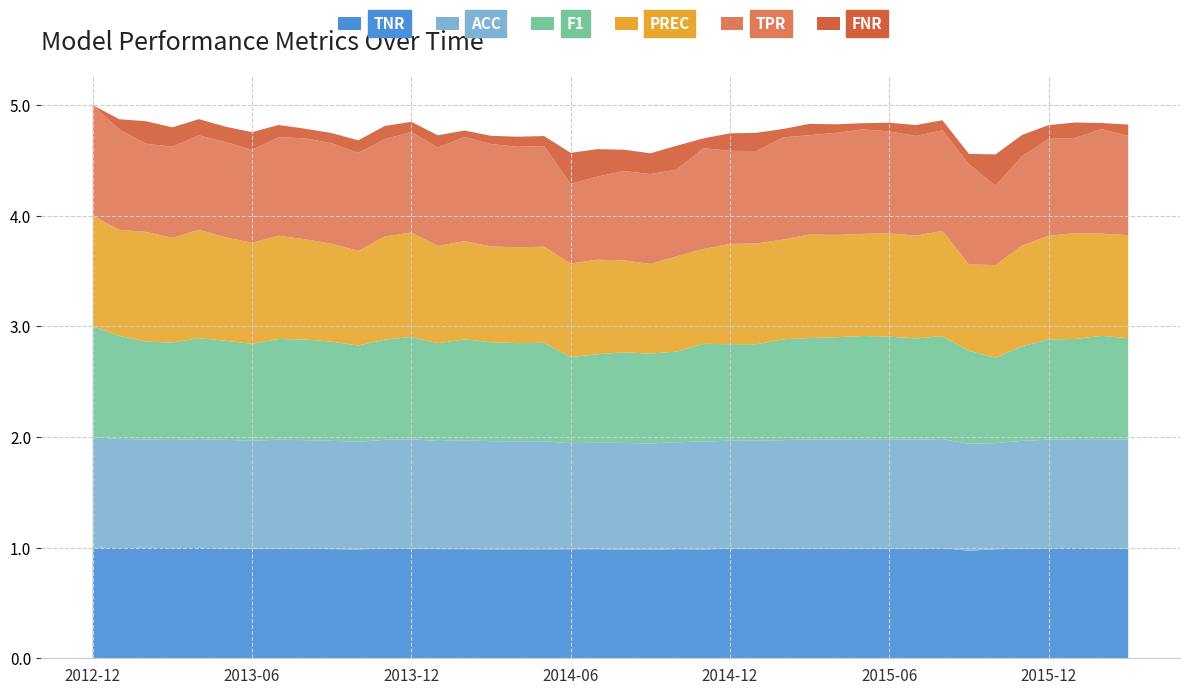

Reading left to right, transcribe all the data shown in this chart.

TPR: 2012-12=1.0	2013-01=0.9	2013-02=0.8	2013-03=0.8	2013-04=0.9	2013-05=0.9	2013-06=0.8	2013-07=0.9	2013-08=0.9	2013-09=0.9	2013-10=0.9	2013-11=0.9	2013-12=0.9	2014-01=0.9	2014-02=0.9	2014-03=0.9	2014-04=0.9	2014-05=0.9	2014-06=0.7	2014-07=0.8	2014-08=0.8	2014-09=0.8	2014-10=0.8	2014-11=0.9	2014-12=0.8	2015-01=0.8	2015-02=0.9	2015-03=0.9	2015-04=0.9	2015-05=0.9	2015-06=0.9	2015-07=0.9	2015-08=0.9	2015-09=0.9	2015-10=0.7	2015-11=0.8	2015-12=0.9	2016-01=0.9	2016-02=0.9	2016-03=0.9
FNR: 2012-12=0.0	2013-01=0.1	2013-02=0.2	2013-03=0.2	2013-04=0.1	2013-05=0.1	2013-06=0.2	2013-07=0.1	2013-08=0.1	2013-09=0.1	2013-10=0.1	2013-11=0.1	2013-12=0.1	2014-01=0.1	2014-02=0.1	2014-03=0.1	2014-04=0.1	2014-05=0.1	2014-06=0.3	2014-07=0.2	2014-08=0.2	2014-09=0.2	2014-10=0.2	2014-11=0.1	2014-12=0.2	2015-01=0.2	2015-02=0.1	2015-03=0.1	2015-04=0.1	2015-05=0.1	2015-06=0.1	2015-07=0.1	2015-08=0.1	2015-09=0.1	2015-10=0.3	2015-11=0.2	2015-12=0.1	2016-01=0.1	2016-02=0.1	2016-03=0.1
PREC: 2012-12=1.0	2013-01=1.0	2013-02=1.0	2013-03=0.9	2013-04=1.0	2013-05=0.9	2013-06=0.9	2013-07=0.9	2013-08=0.9	2013-09=0.9	2013-10=0.9	2013-11=0.9	2013-12=0.9	2014-01=0.9	2014-02=0.9	2014-03=0.9	2014-04=0.9	2014-05=0.9	2014-06=0.8	2014-07=0.9	2014-08=0.8	2014-09=0.8	2014-10=0.9	2014-11=0.9	2014-12=0.9	2015-01=0.9	2015-02=0.9	2015-03=0.9	2015-04=0.9	2015-05=0.9	2015-06=0.9	2015-07=0.9	2015-08=1.0	2015-09=0.8	2015-10=0.8	2015-11=0.9	2015-12=0.9	2016-01=1.0	2016-02=0.9	2016-03=0.9
F1: 2012-12=1.0	2013-01=0.9	2013-02=0.9	2013-03=0.9	2013-04=0.9	2013-05=0.9	2013-06=0.9	2013-07=0.9	2013-08=0.9	2013-09=0.9	2013-10=0.9	2013-11=0.9	2013-12=0.9	2014-01=0.9	2014-02=0.9	2014-03=0.9	2014-04=0.9	2014-05=0.9	2014-06=0.8	2014-07=0.8	2014-08=0.8	2014-09=0.8	2014-10=0.8	2014-11=0.9	2014-12=0.9	2015-01=0.9	2015-02=0.9	2015-03=0.9	2015-04=0.9	2015-05=0.9	2015-06=0.9	2015-07=0.9	2015-08=0.9	2015-09=0.8	2015-10=0.8	2015-11=0.9	2015-12=0.9	2016-01=0.9	2016-02=0.9	2016-03=0.9
ACC: 2012-12=1.0	2013-01=1.0	2013-02=1.0	2013-03=1.0	2013-04=1.0	2013-05=1.0	2013-06=1.0	2013-07=1.0	2013-08=1.0	2013-09=1.0	2013-10=1.0	2013-11=1.0	2013-12=1.0	2014-01=1.0	2014-02=1.0	2014-03=1.0	2014-04=1.0	2014-05=1.0	2014-06=1.0	2014-07=1.0	2014-08=1.0	2014-09=1.0	2014-10=1.0	2014-11=1.0	2014-12=1.0	2015-01=1.0	2015-02=1.0	2015-03=1.0	2015-04=1.0	2015-05=1.0	2015-06=1.0	2015-07=1.0	2015-08=1.0	2015-09=1.0	2015-10=1.0	2015-11=1.0	2015-12=1.0	2016-01=1.0	2016-02=1.0	2016-03=1.0
TNR: 2012-12=1.0	2013-01=1.0	2013-02=1.0	2013-03=1.0	2013-04=1.0	2013-05=1.0	2013-06=1.0	2013-07=1.0	2013-08=1.0	2013-09=1.0	2013-10=1.0	2013-11=1.0	2013-12=1.0	2014-01=1.0	2014-02=1.0	2014-03=1.0	2014-04=1.0	2014-05=1.0	2014-06=1.0	2014-07=1.0	2014-08=1.0	2014-09=1.0	2014-10=1.0	2014-11=1.0	2014-12=1.0	2015-01=1.0	2015-02=1.0	2015-03=1.0	2015-04=1.0	2015-05=1.0	2015-06=1.0	2015-07=1.0	2015-08=1.0	2015-09=1.0	2015-10=1.0	2015-11=1.0	2015-12=1.0	2016-01=1.0	2016-02=1.0	2016-03=1.0